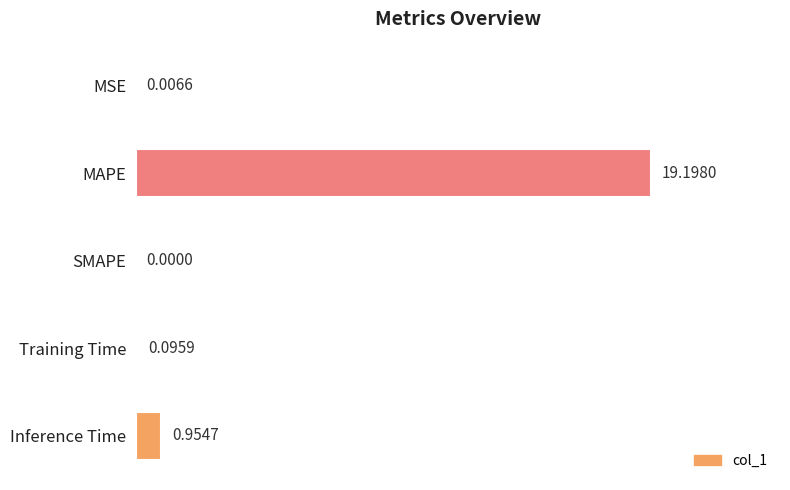

What is the sum of all values?

20.3